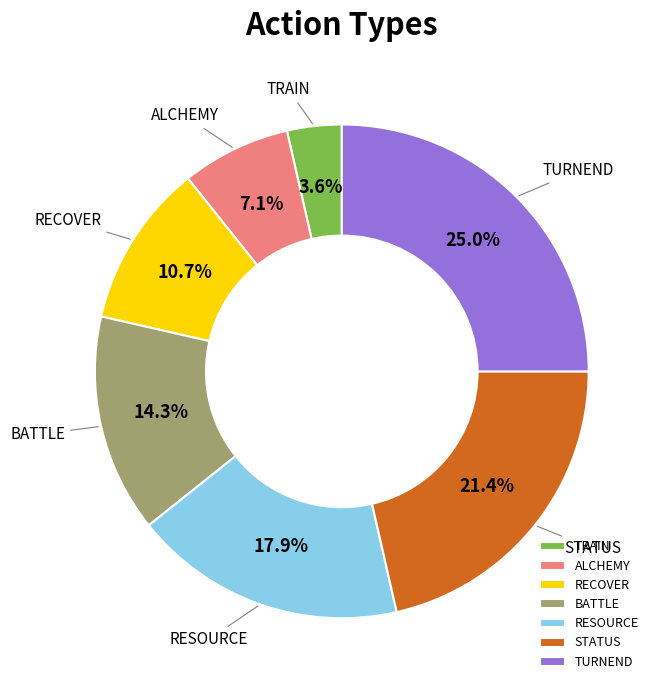

Is the sum of BATTLE and TRAIN greater than half?

No